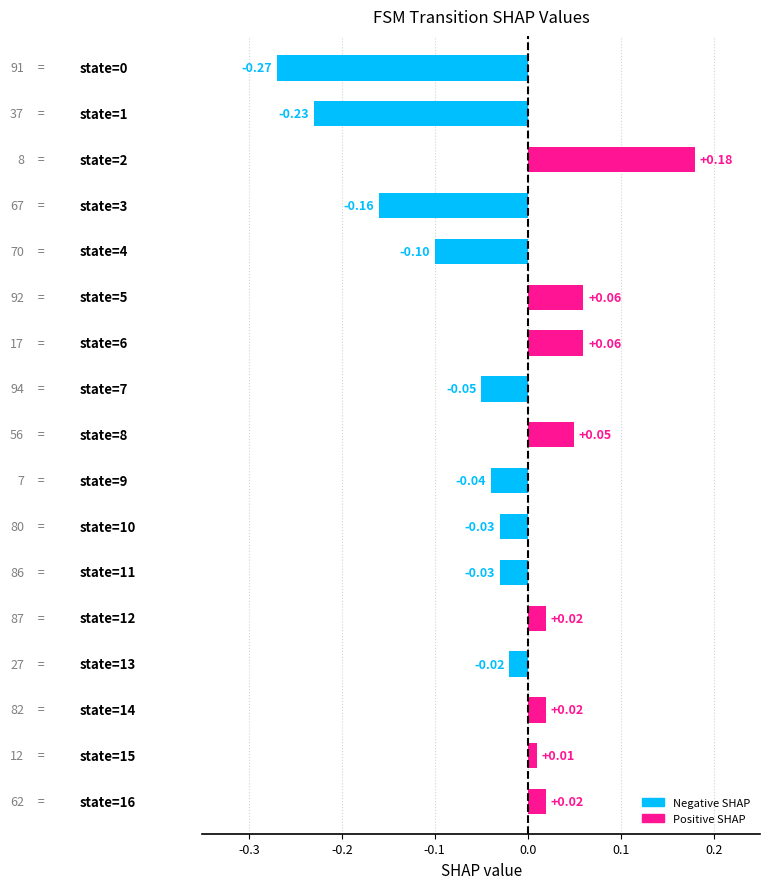

What is the difference between the maximum and second lowest values?

0.4